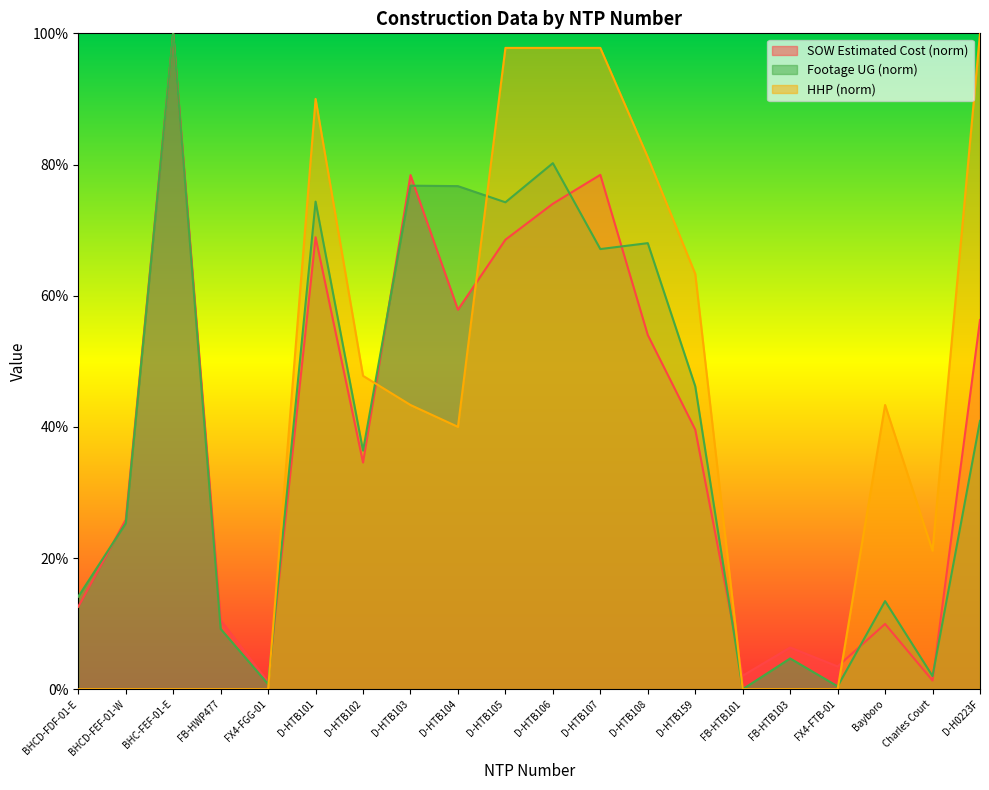

Between BHCD-FEF-01-W and D-HTB102, which series saw the biggest shift?

HHP (norm)